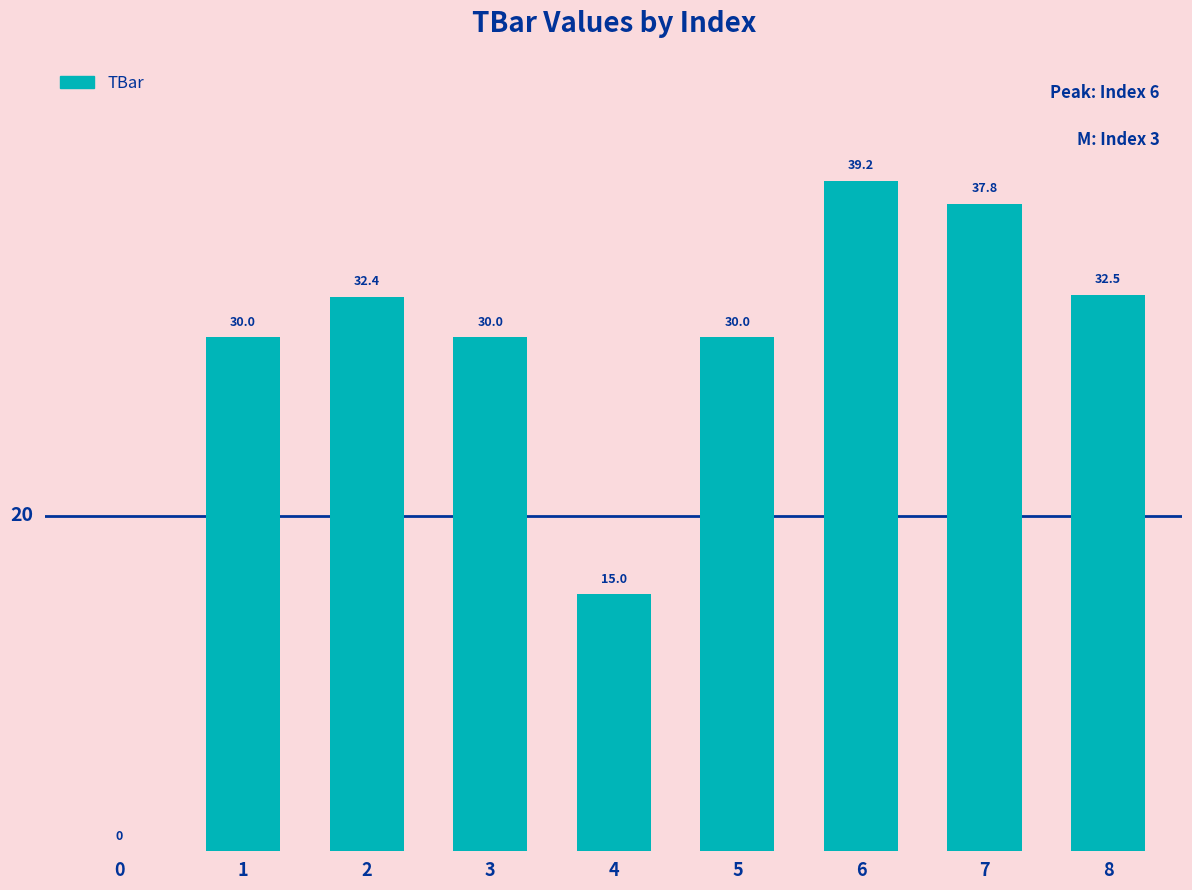

Does the chart contain stacked bars?

No